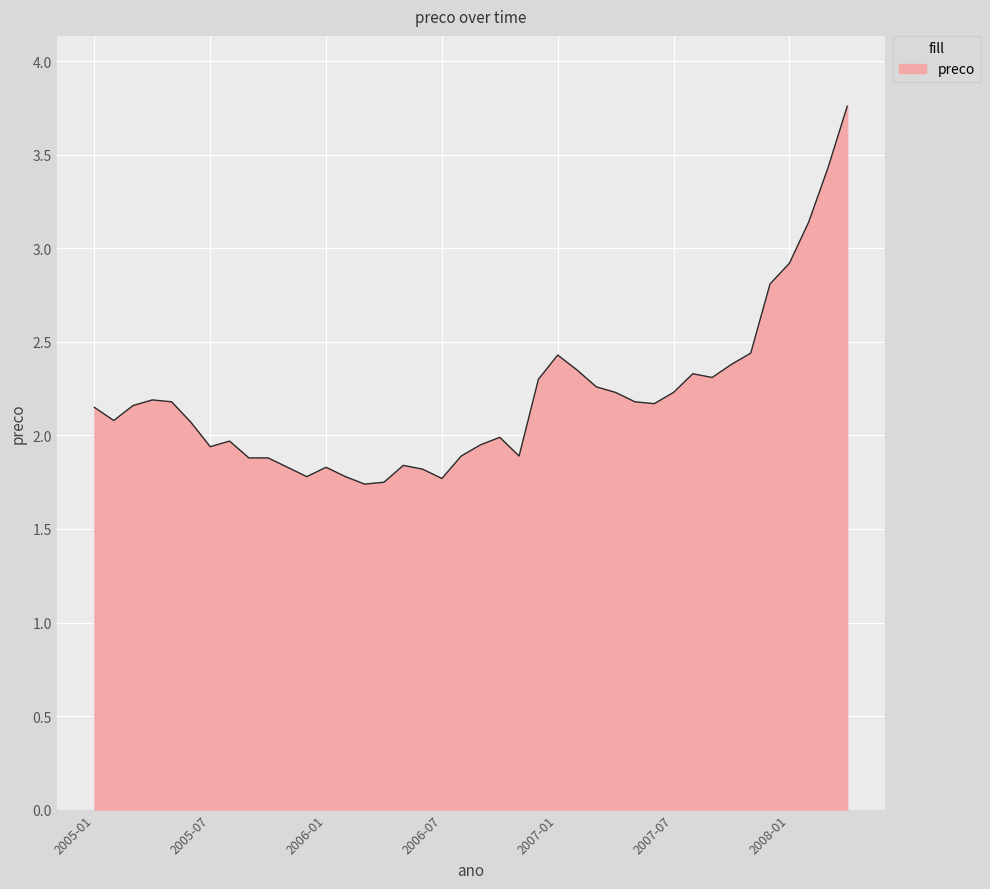

How many lines are shown in the chart?

1